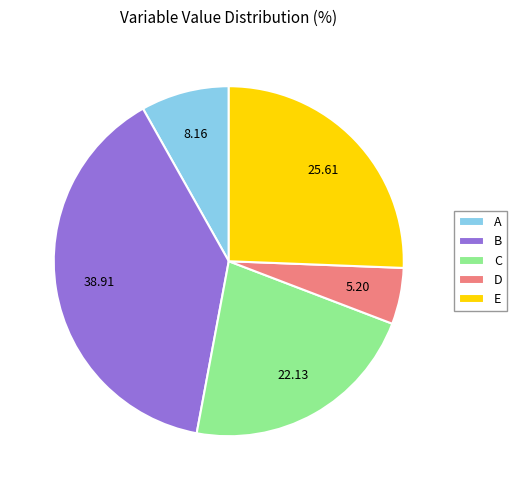

Which category has the smallest portion of the pie?

D